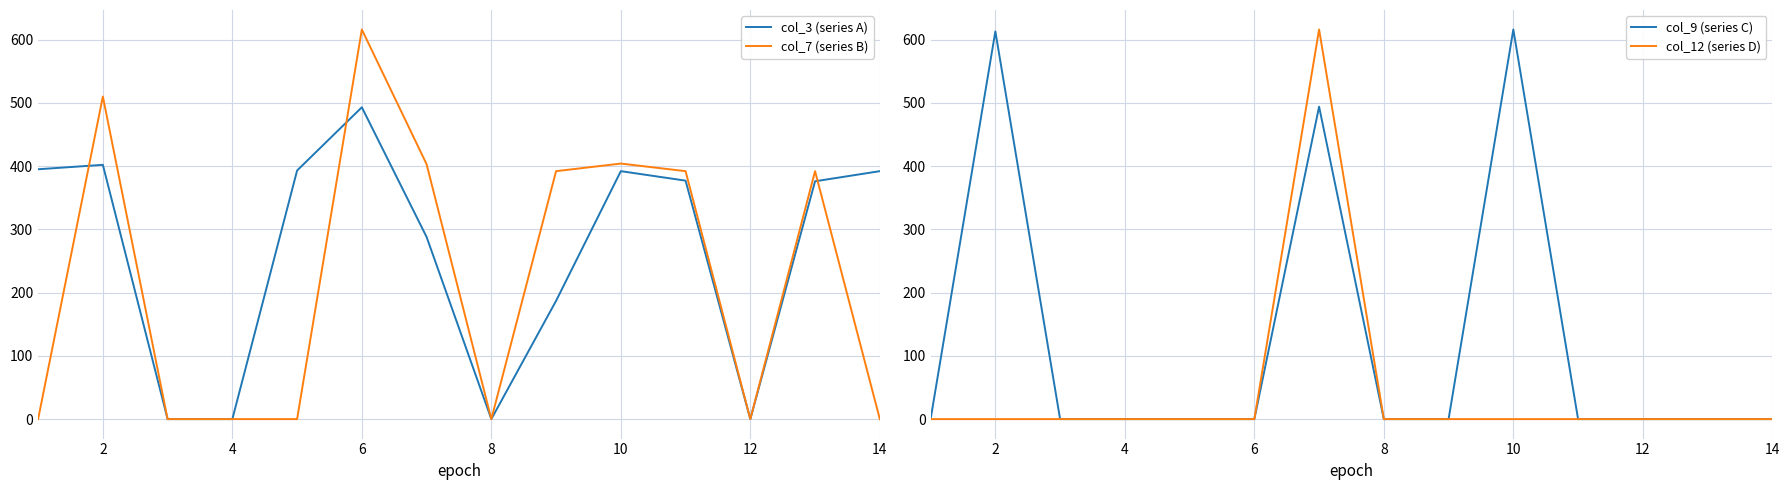

At which category does the chart reach its minimum across all series?

4